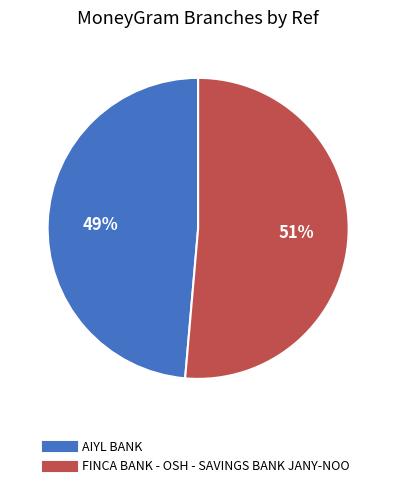

Rank the categories by value from lowest to highest.

AIYL BANK, FINCA BANK - OSH - SAVINGS BANK JANY-NOO